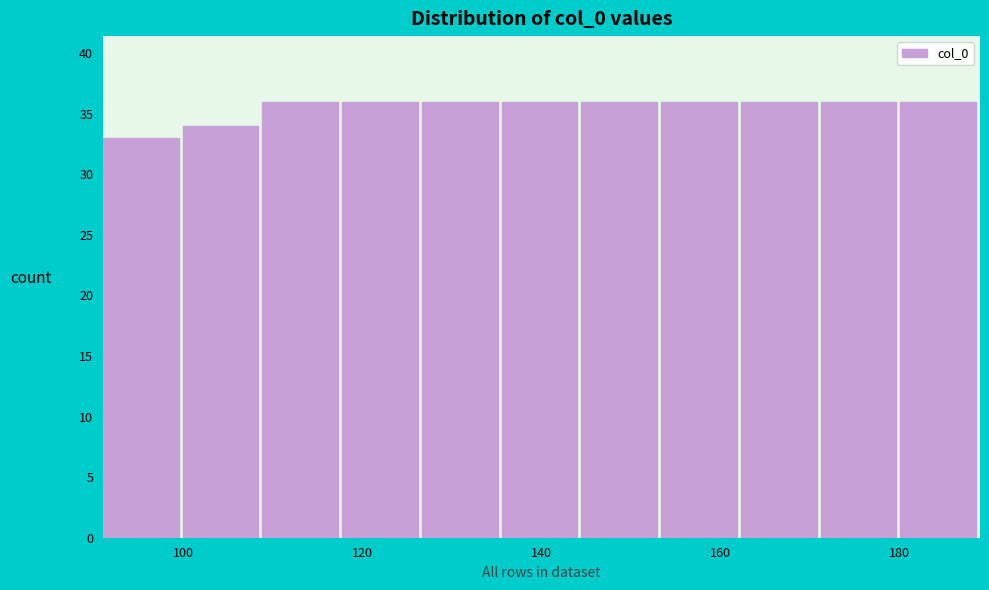

Reading left to right, list every bar in this chart as the range it spans on the x-axis followed by its height. Neither the bar edges nor the heights are printed on the chart, so give them approximately, as read against the axes.

92 to 100: 33
100 to 108: 34
108 to 118: 36
118 to 126: 36
126 to 136: 36
136 to 144: 36
144 to 154: 36
154 to 162: 36
162 to 172: 36
172 to 180: 36
180 to 190: 36